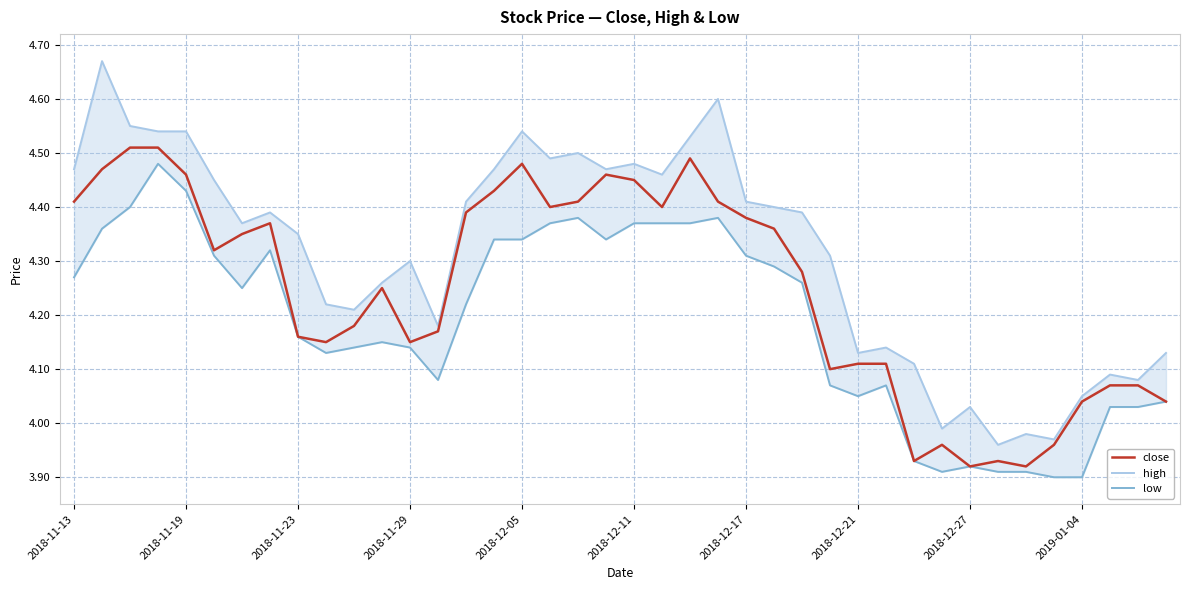

How many interior local valleys does the close series have?

9